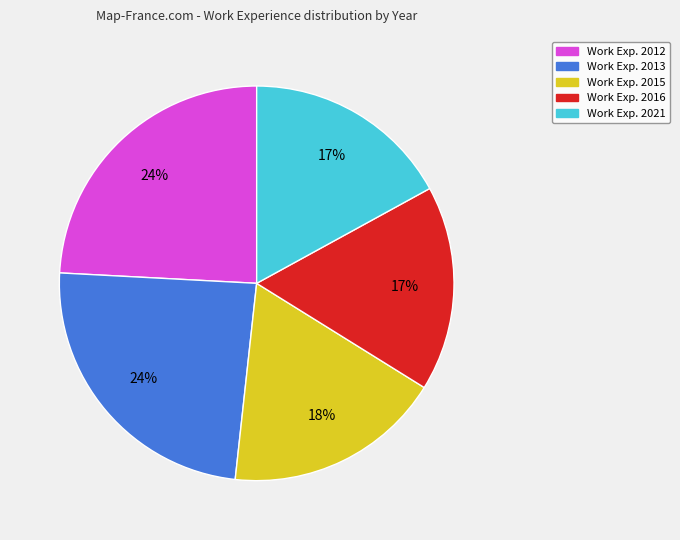

Is there any slice that represents more than half of the pie?

No